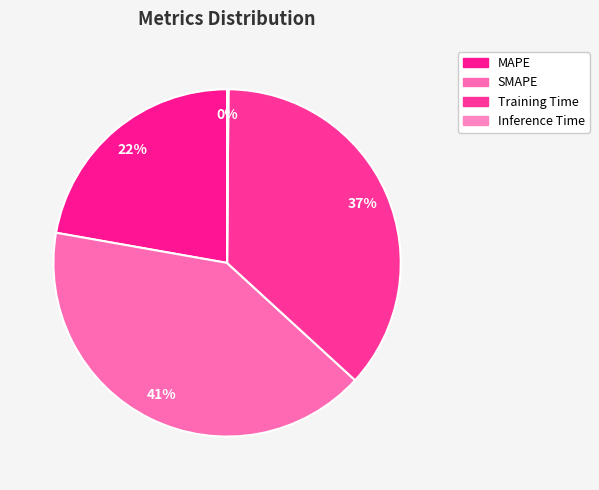

To the nearest percent, what is the average slice percentage?

25%